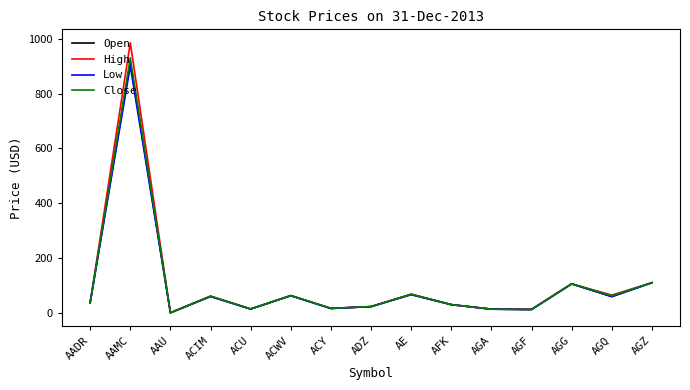

What is the greatest value displayed?

985.0